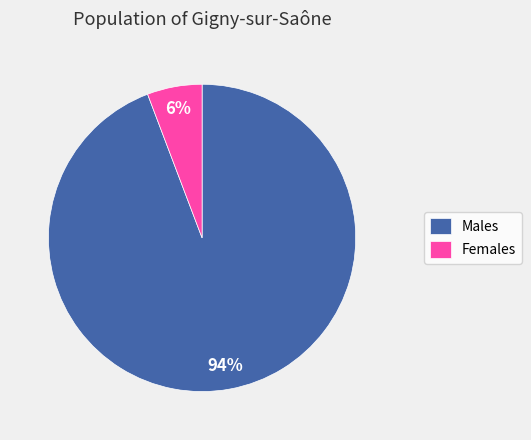

Which slice is the smallest?

Females